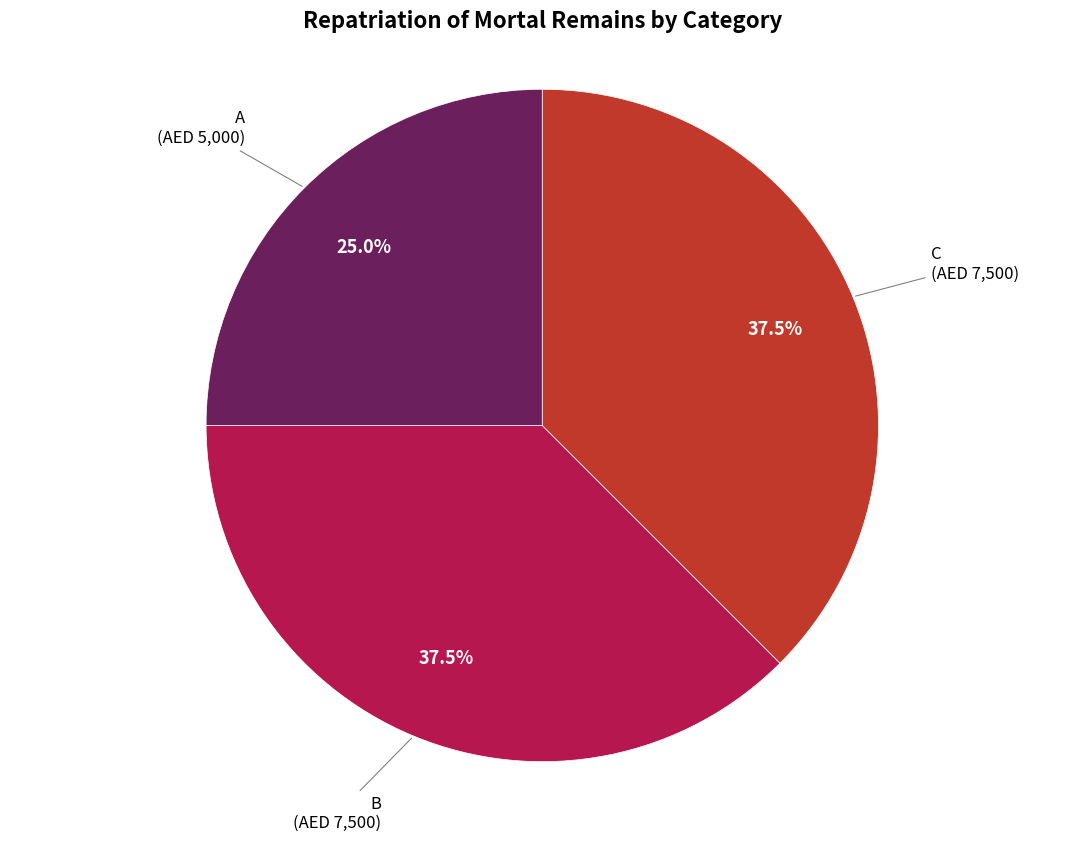

Does any single category account for the majority?

No